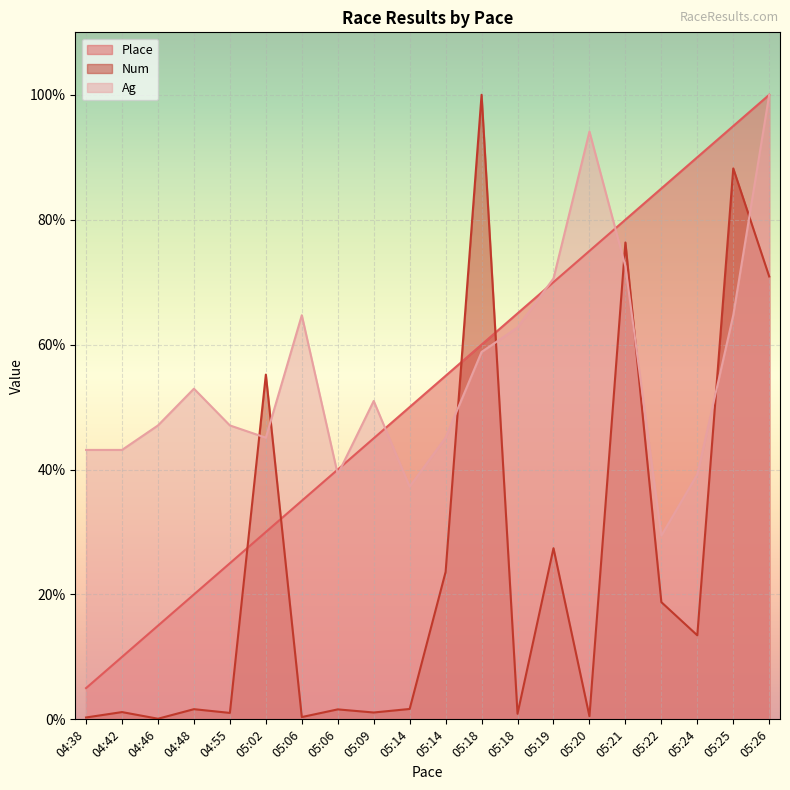

Which series has the largest total across all categories?

Ag